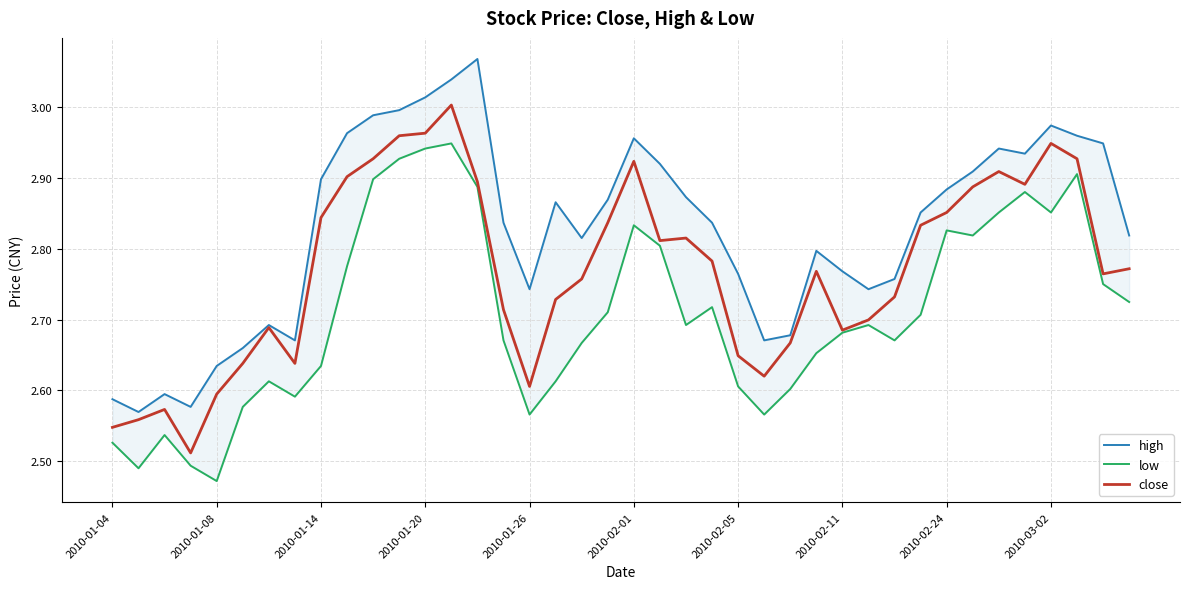

True or false: close has a value of 1.0 at 2010-01-04.

False